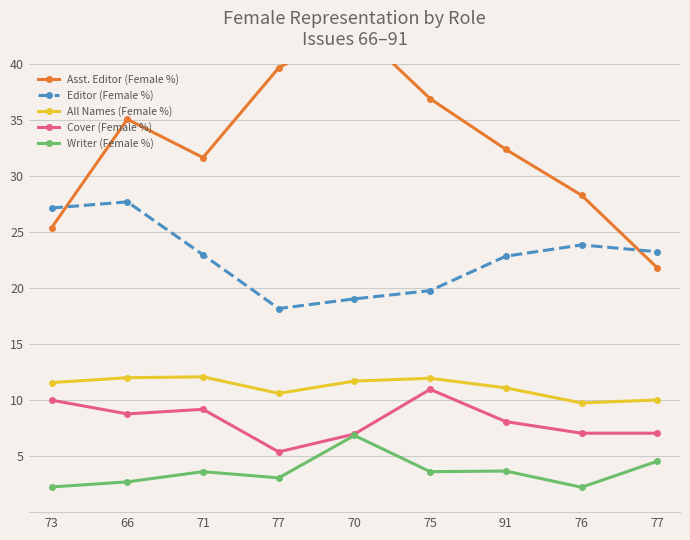

What is the difference between the All Names (Female %) values at 76 and 66?

2.3